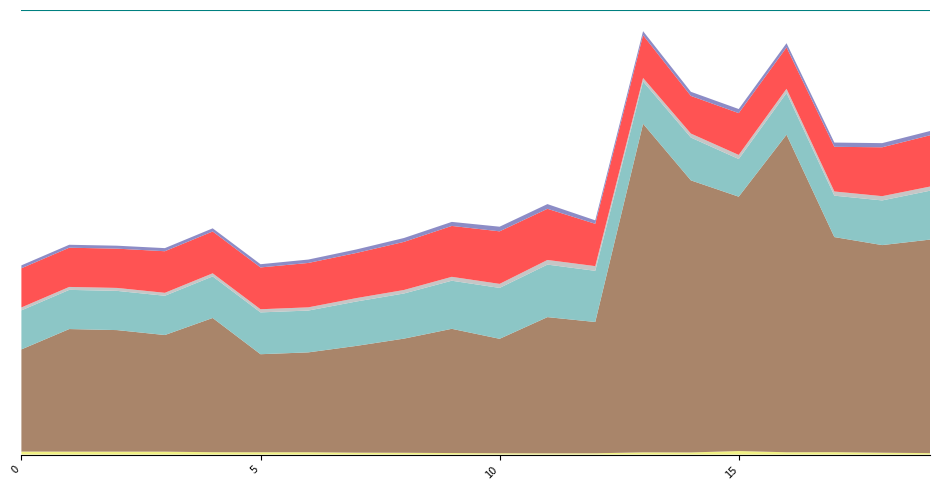

Reading right to left, extract all data points from this chart.

in_S: 0.5	0.5	0.5	0.5	0.4	0.5	0.5	0.6	0.6	0.6	0.5	0.5	0.5	0.5	0.5	0.5	0.4	0.4	0.4	0.4
out_S: 0.0	0.0	0.0	0.0	0.0	0.0	0.0	0.1	0.1	0.0	0.0	0.0	0.0	0.0	0.0	0.0	0.0	0.0	0.0	0.0
in_condition: 1.6	2.0	2.6	2.5	3.9	2.3	2.4	1.4	1.3	1.4	1.7	2.0	2.1	2.5	2.5	2.6	3.2	3.2	3.3	3.3
out_condition: 237.4	230.9	239.2	353.1	282.8	302.6	365.4	146.0	151.5	127.3	138.2	126.9	118.7	111.1	109.0	149.3	129.7	135.1	136.3	113.6
in_S_ep1: 0.6	0.5	0.5	0.5	0.5	0.4	0.5	0.5	0.6	0.6	0.6	0.5	0.5	0.5	0.5	0.5	0.5	0.4	0.4	0.4
out_S_ep1: 0.0	0.0	0.0	0.0	0.0	0.0	0.0	0.0	0.1	0.1	0.0	0.0	0.0	0.0	0.0	0.0	0.0	0.0	0.0	0.0